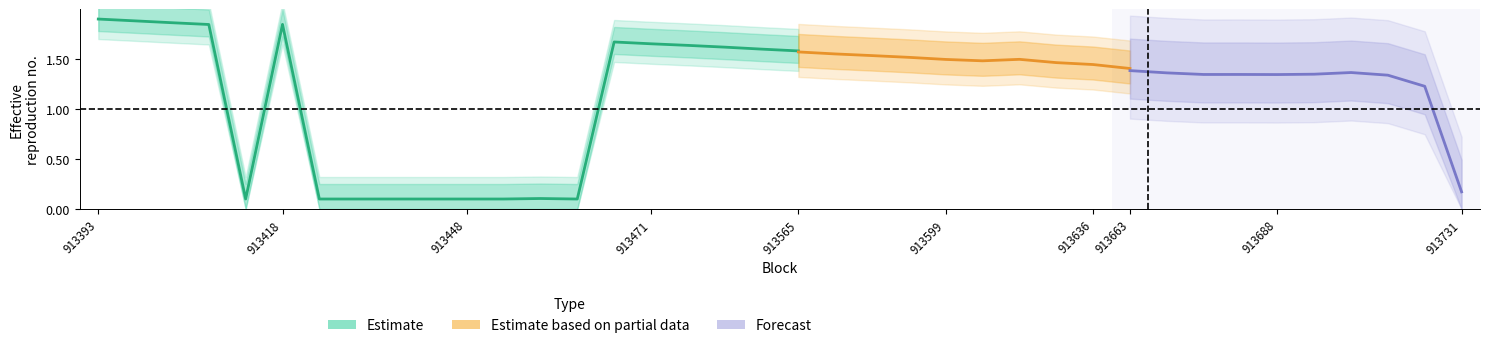

Is it true that the value at 13 is 0.1?

True